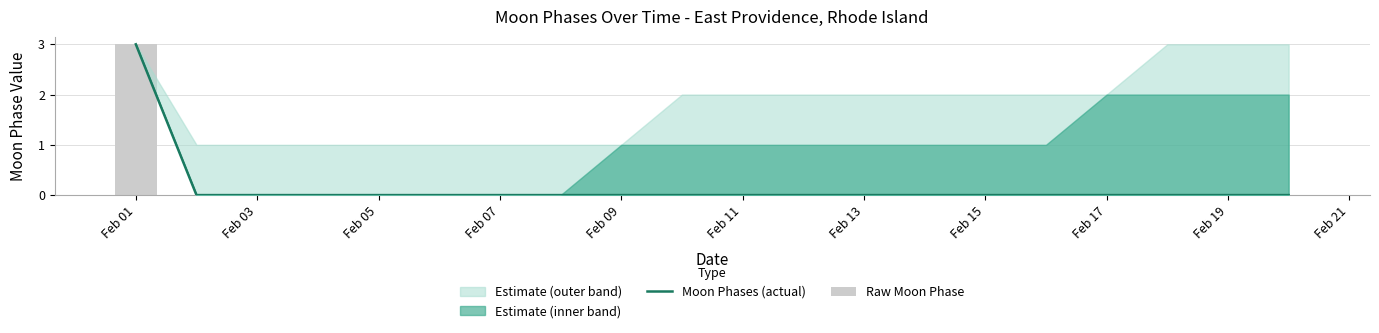

What is the greatest value displayed?

3